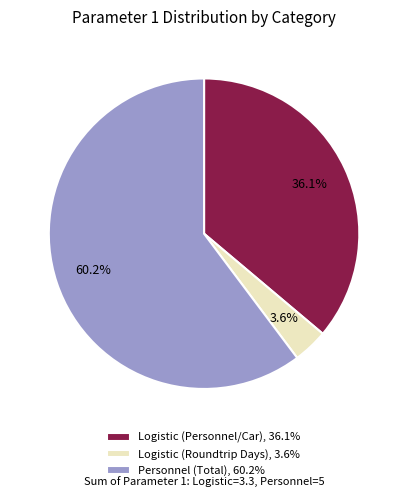

To the nearest percent, what is the average slice percentage?

33%